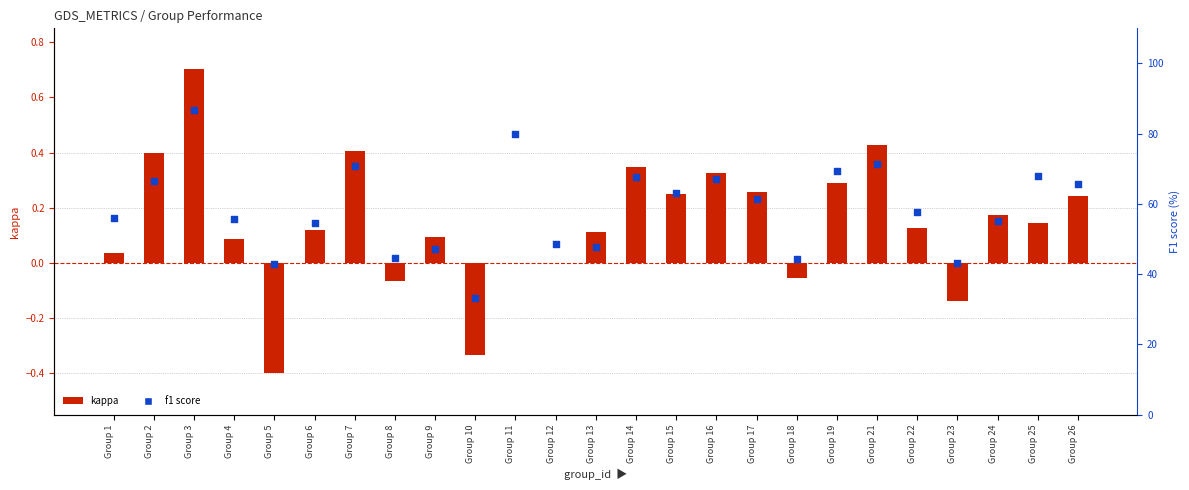

Which series contains the highest Y value?

f1 (% right axis)